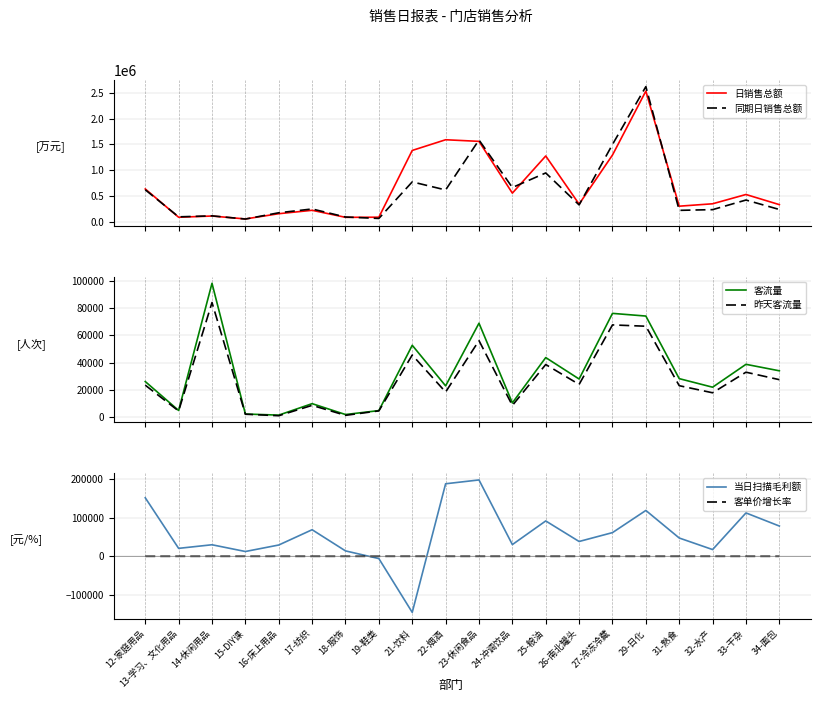

Where is the first local maximum for 客单价增长率?

14-休闲用品